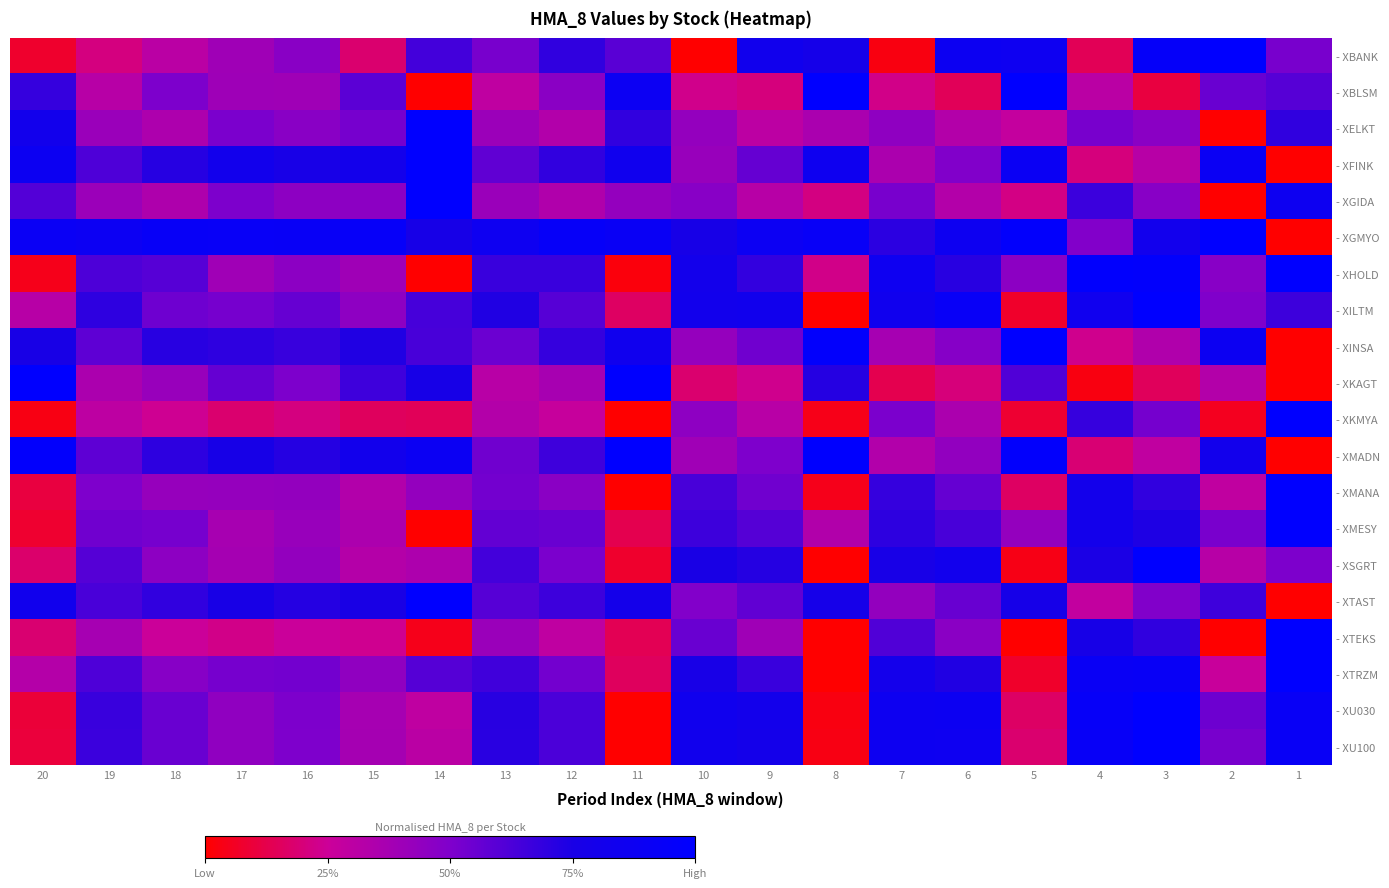

The value of - XMADN at 15 is 0.3. True or false?

False